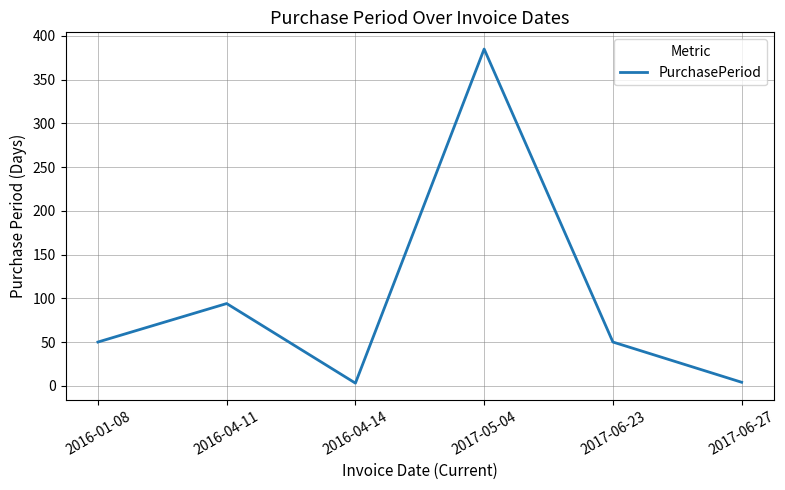

What is the greatest value displayed?

385